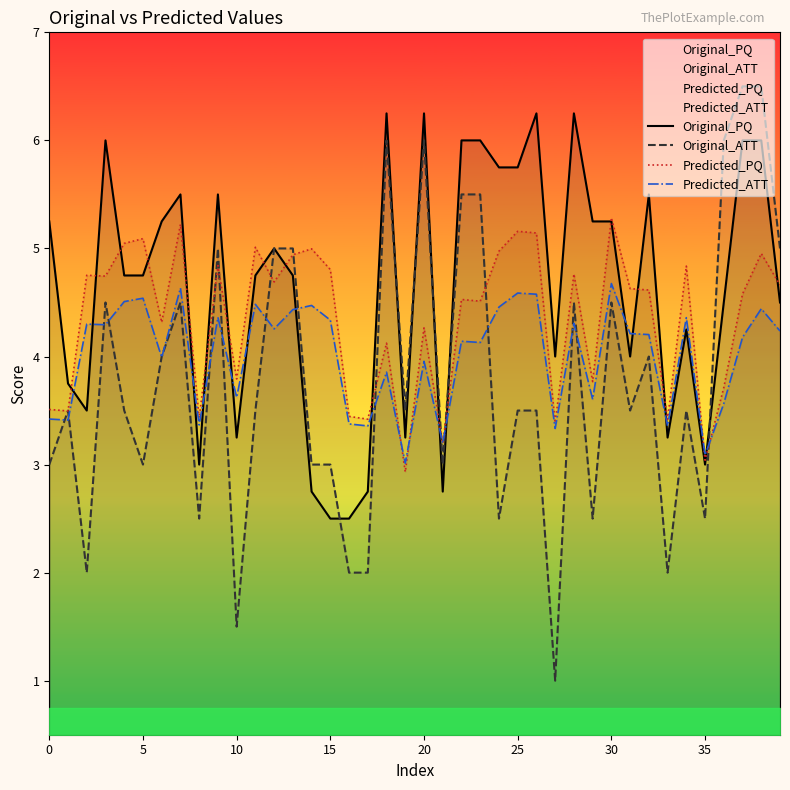

How many times do Predicted_PQ and Predicted_ATT cross each other?

6